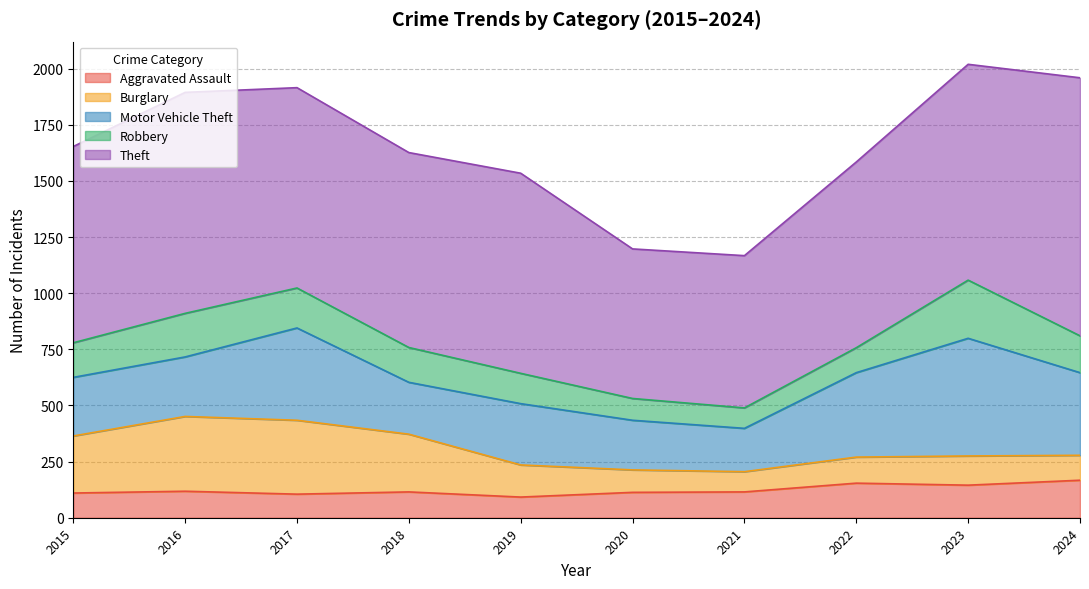

Reading left to right, extract all data points from this chart.

Aggravated Assault: 2015=110	2016=118	2017=105	2018=115	2019=92	2020=113	2021=115	2022=154	2023=145	2024=167
Burglary: 2015=254	2016=333	2017=329	2018=257	2019=143	2020=100	2021=90	2022=116	2023=130	2024=111
Motor Vehicle Theft: 2015=261	2016=265	2017=411	2018=231	2019=273	2020=221	2021=193	2022=376	2023=524	2024=368
Robbery: 2015=154	2016=194	2017=178	2018=155	2019=135	2020=97	2021=91	2022=111	2023=259	2024=164
Theft: 2015=874	2016=984	2017=892	2018=868	2019=891	2020=666	2021=678	2022=827	2023=961	2024=1149